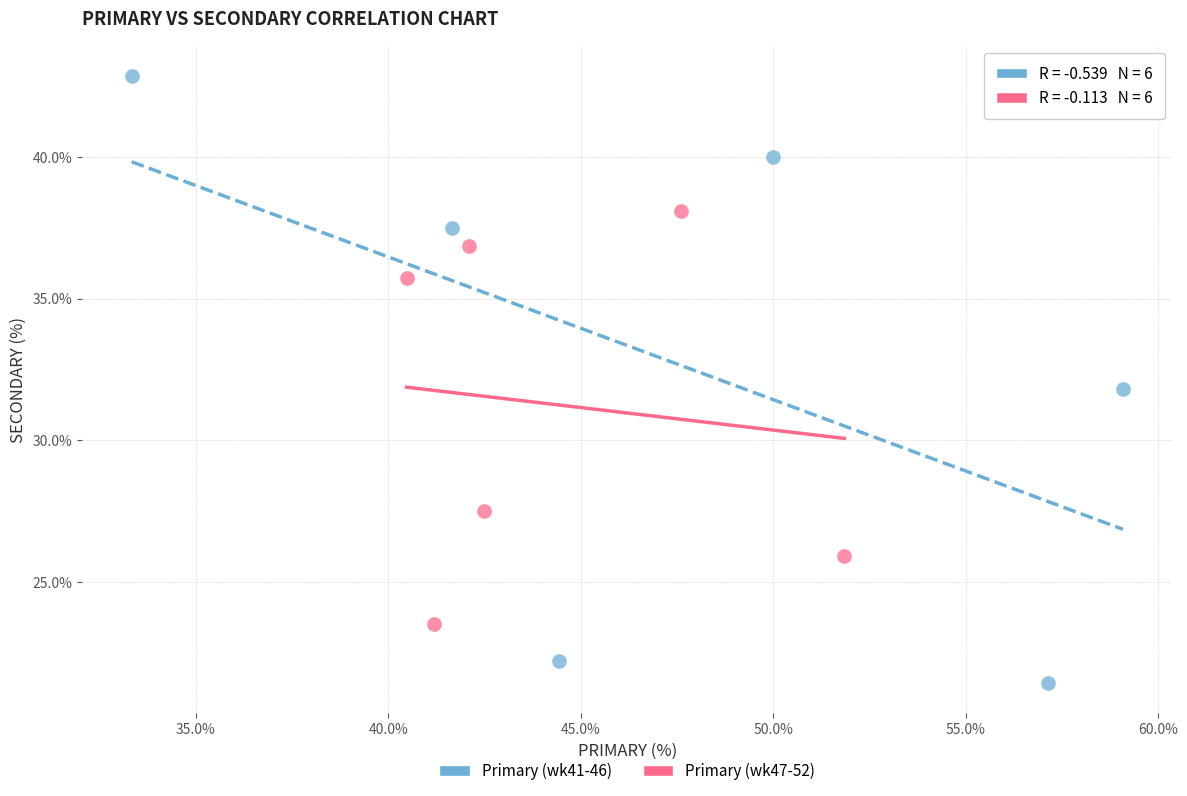

Which series contains the highest Y value?

Primary (wk41-46)